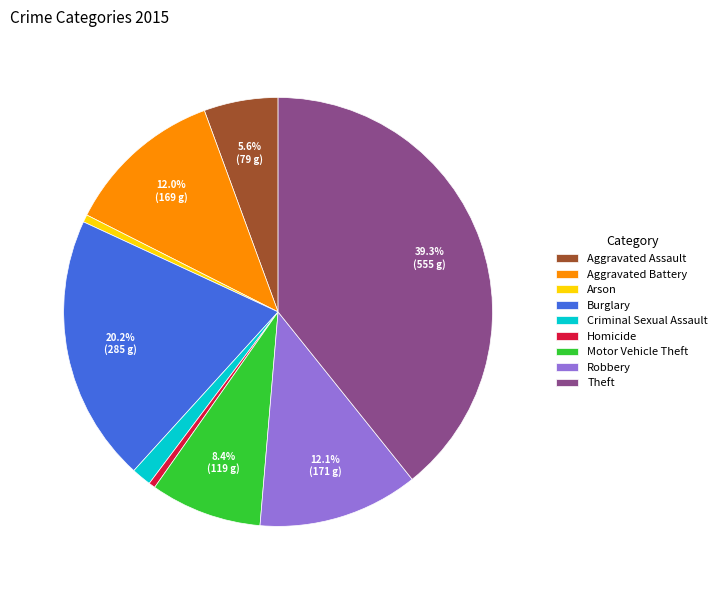

What is the largest slice in the pie chart?

Theft